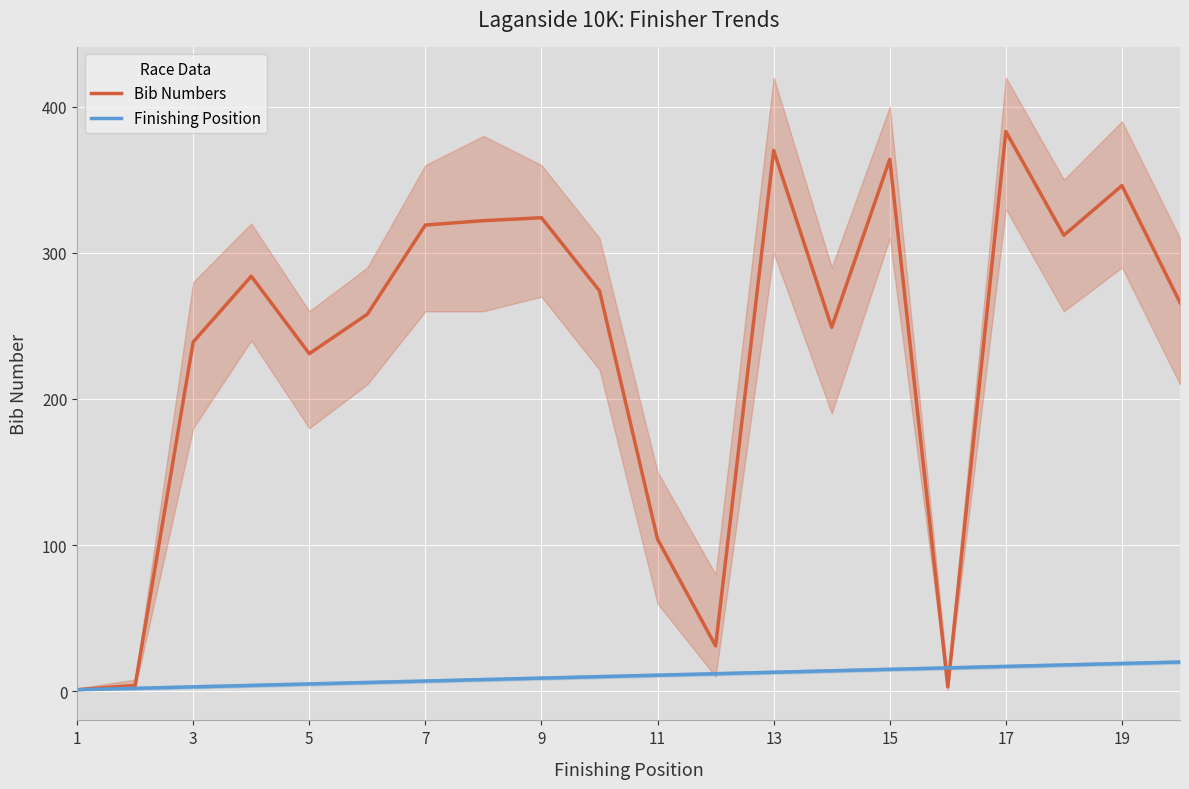

The Finishing Position series shows 11 at 11. True or false?

True